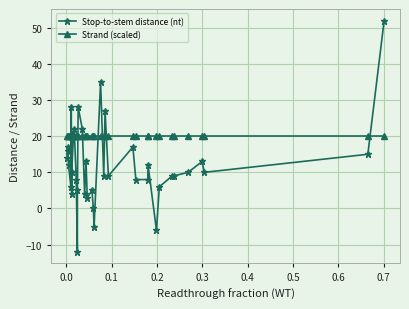

What is the value of the Strand (scaled) point at the 4th from the left?

20